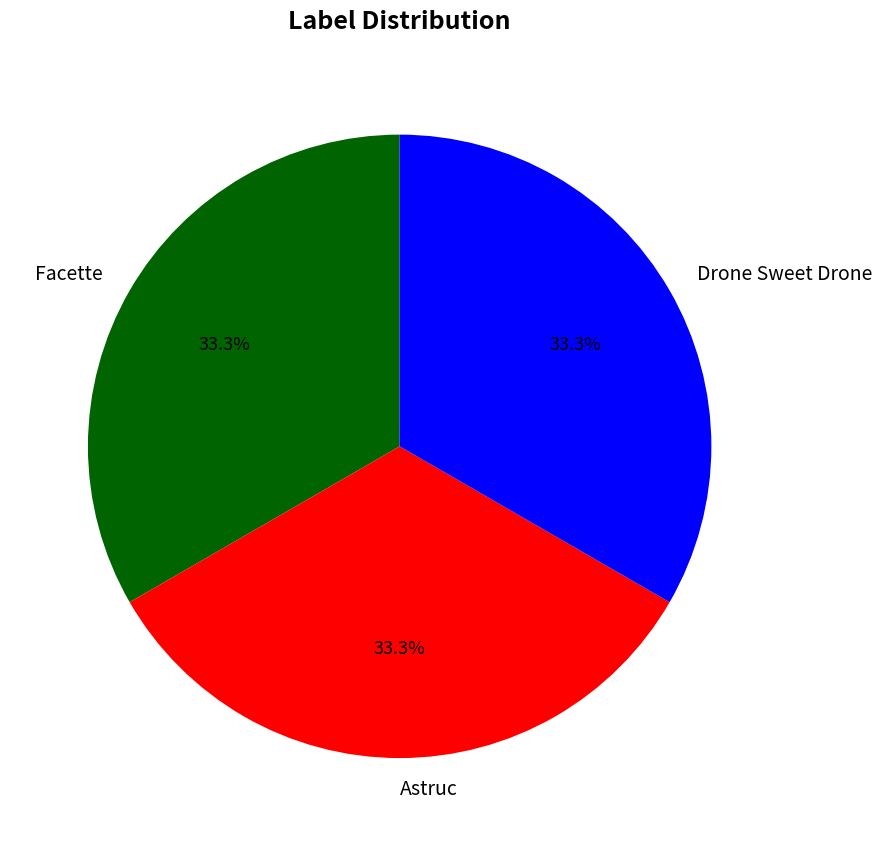

Does Astruc account for over 50% of the chart?

No